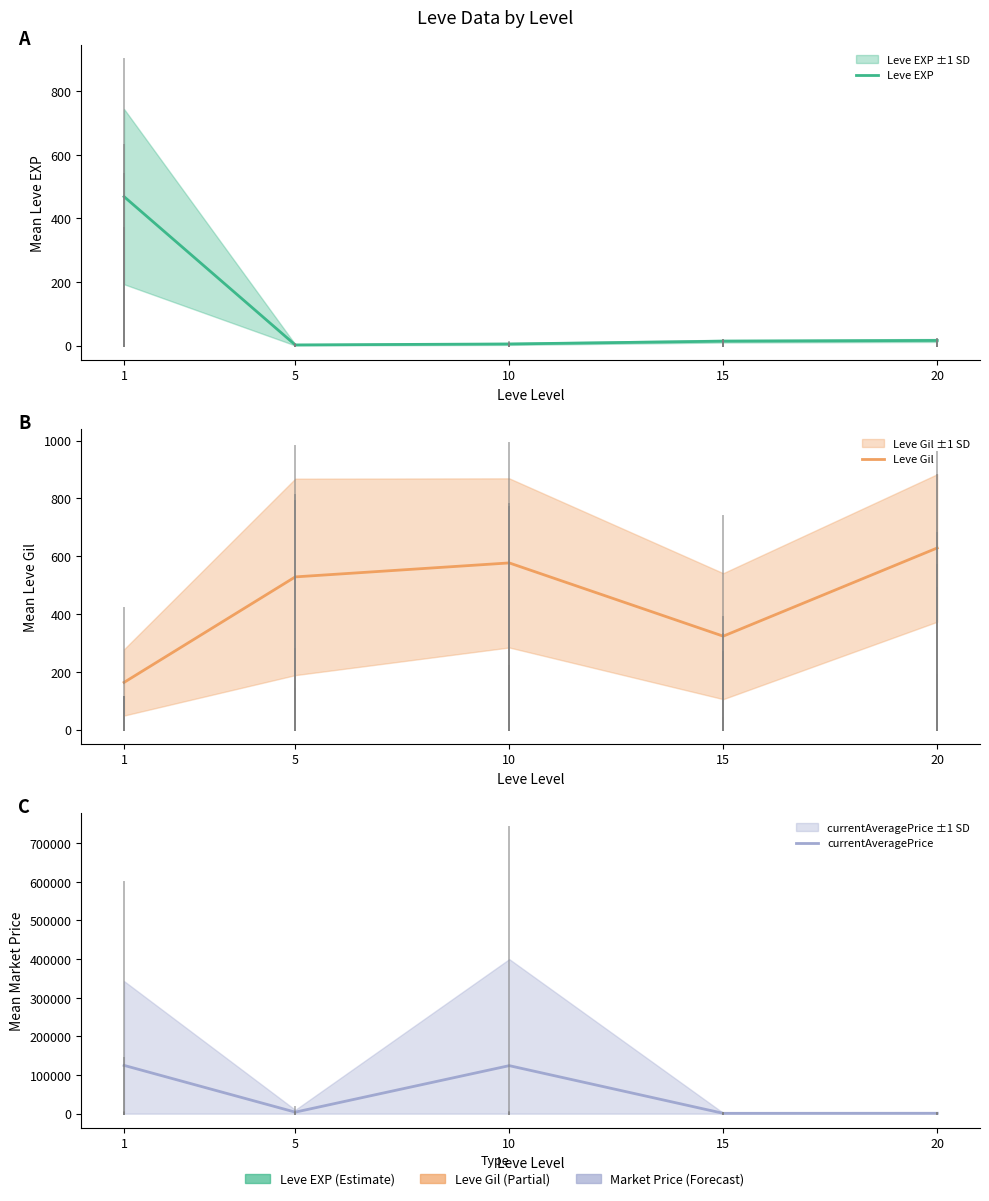

List the series in order of their peak value, highest first.

currentAveragePrice, Leve Gil, Leve EXP